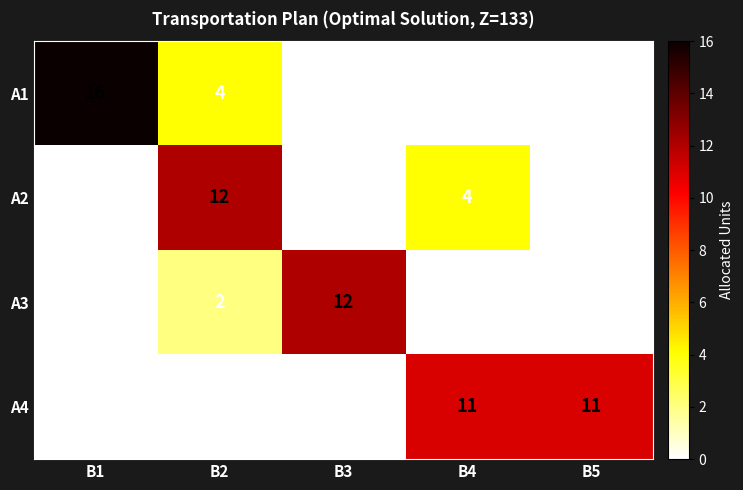

List the series in order of their overall mean, highest first.

A4, A1, A2, A3